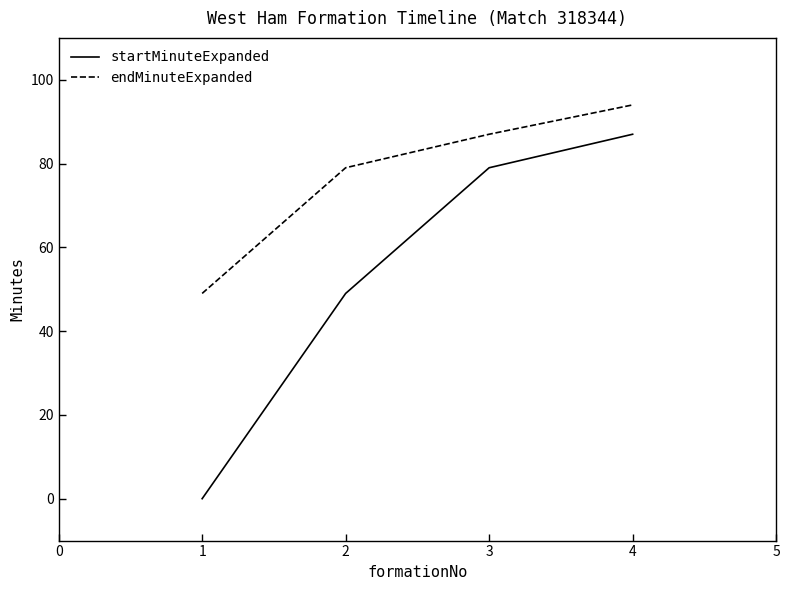

The value of startMinuteExpanded at 2 is 13. True or false?

False